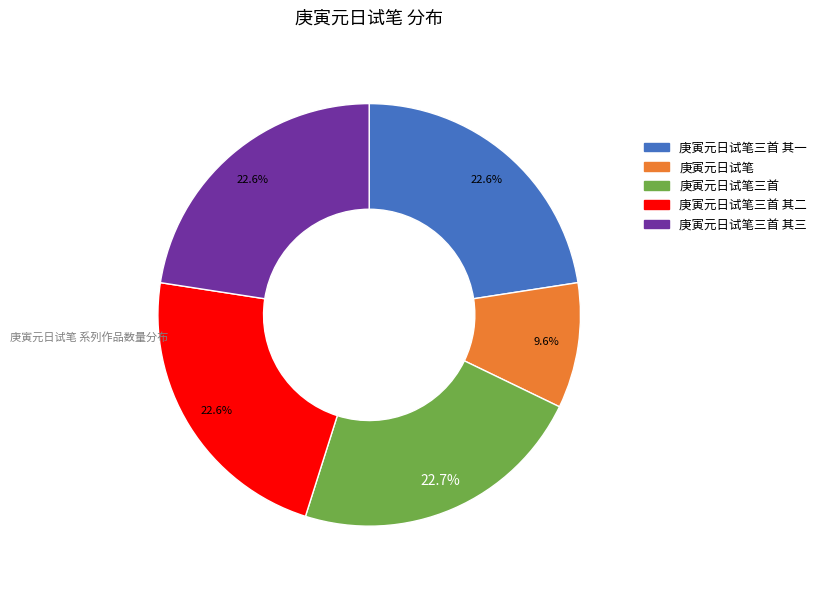

Is there any slice that represents more than half of the pie?

No